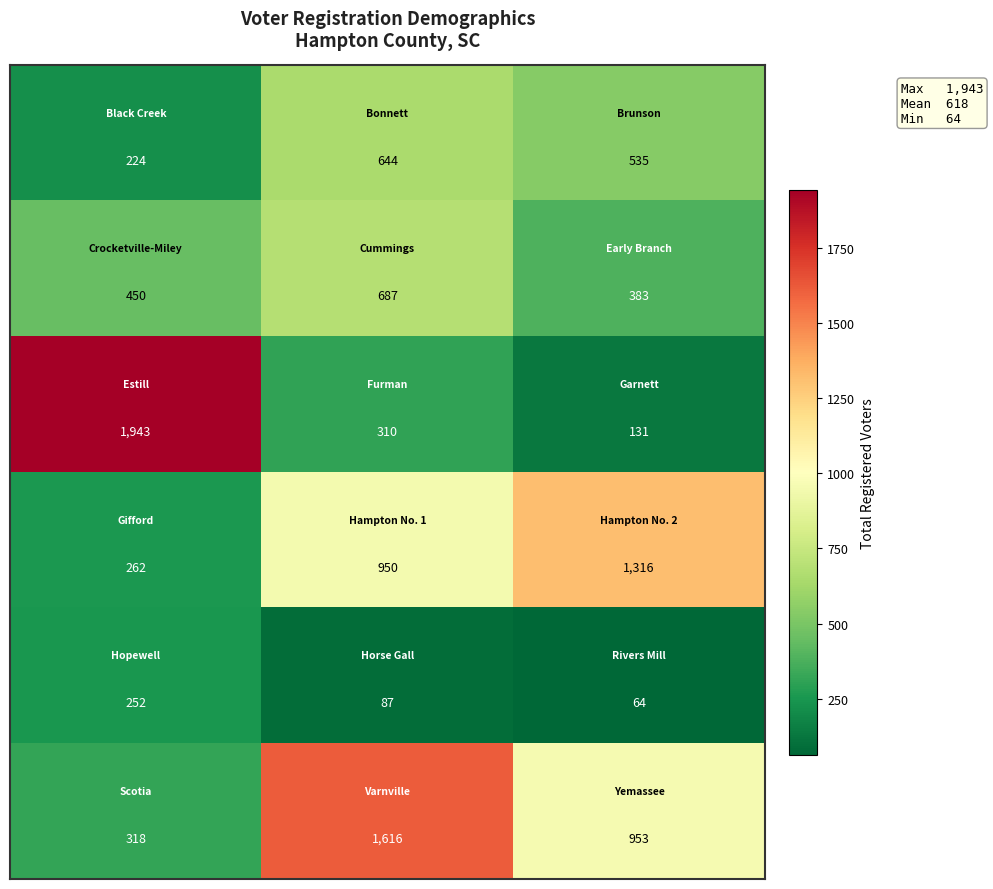

What is the minimum value shown in the chart?

64